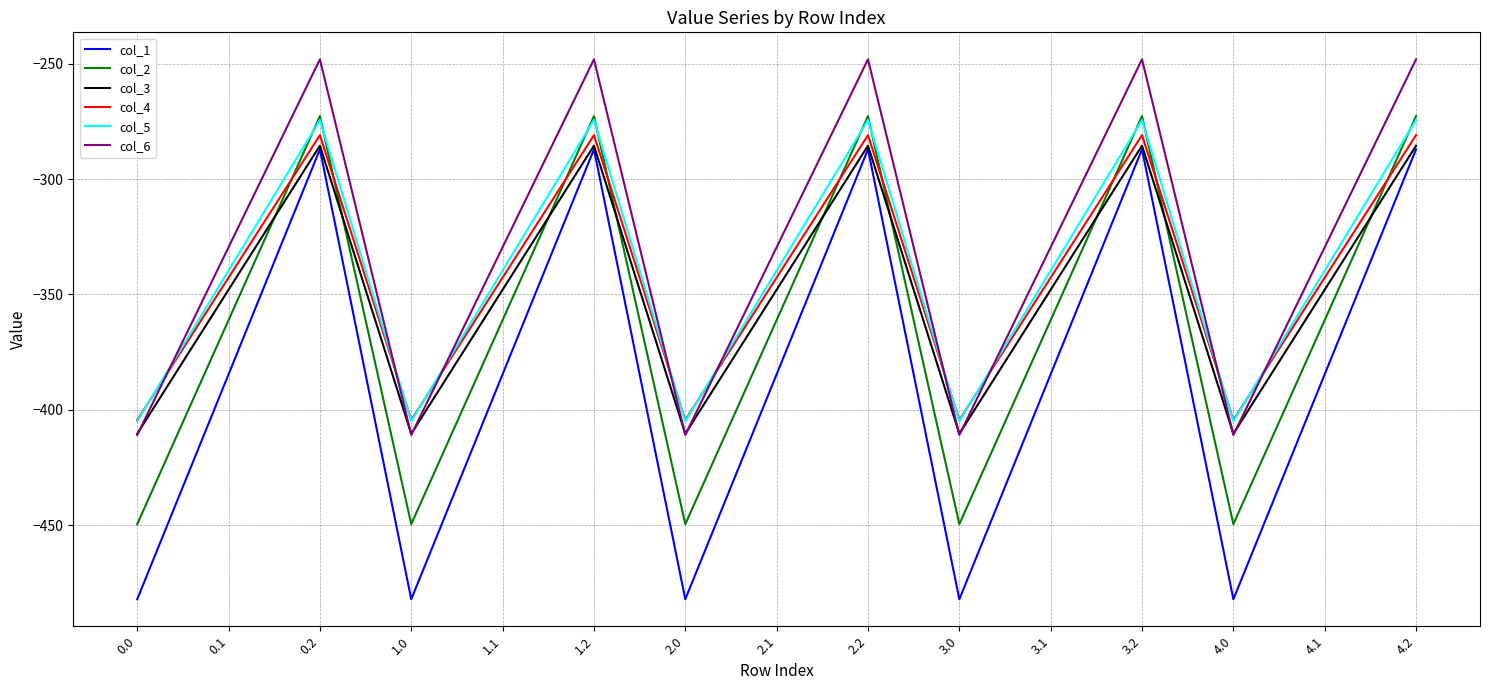

What are all the series names shown in the legend?

col_1, col_2, col_3, col_4, col_5, col_6